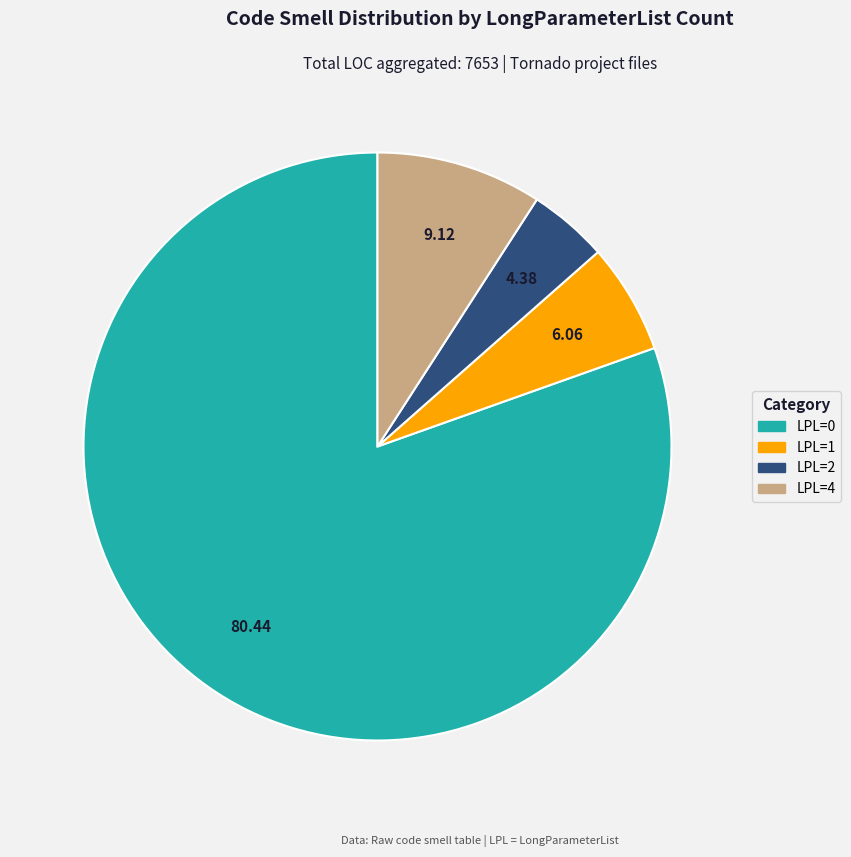

Does any single category account for the majority?

Yes